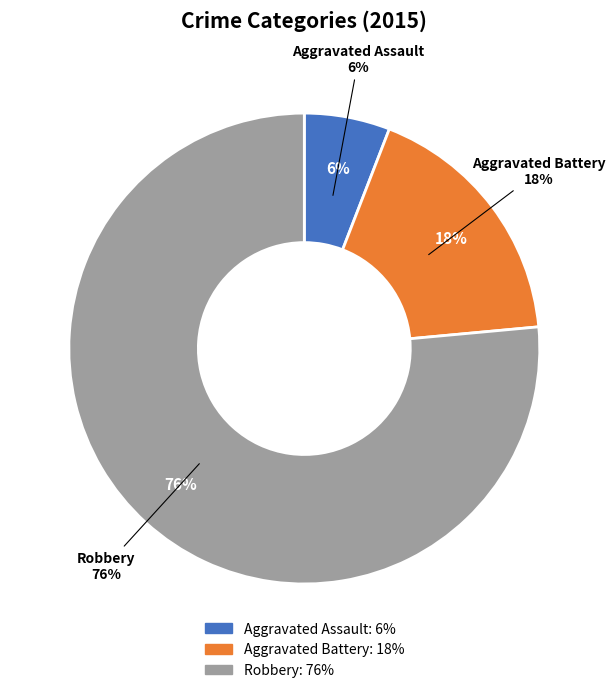

What percentage is the Aggravated Assault slice, to the nearest percent?

6%